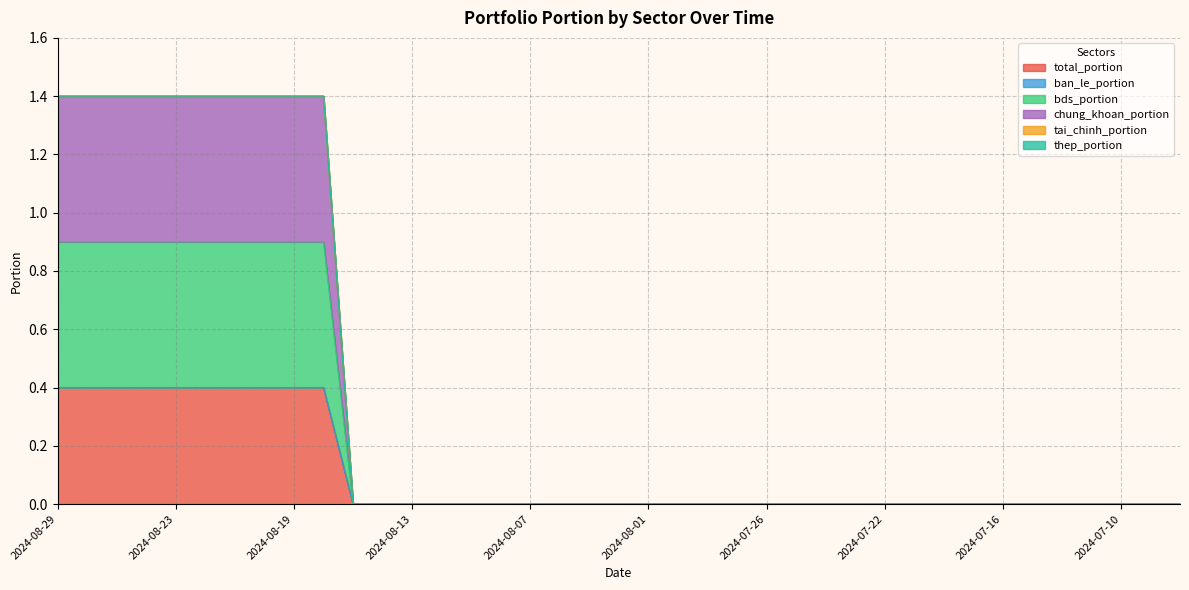

True or false: chung_khoan_portion and bds_portion intersect in this chart.

False